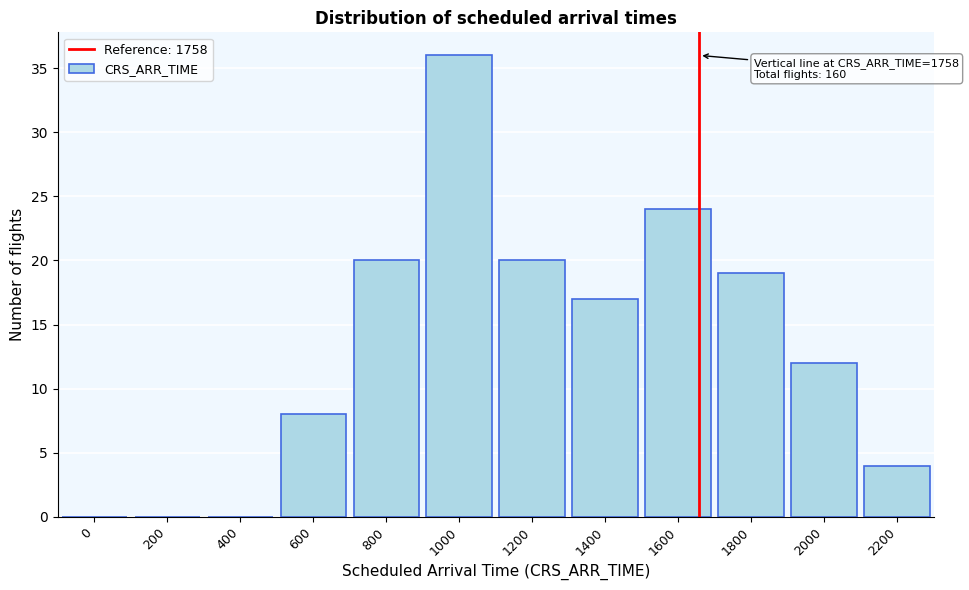

Reading left to right, what are all the values shown in this chart?

0=0	200=0	400=0	600=8	800=20	1000=36	1200=20	1400=17	1600=24	1800=19	2000=12	2200=4